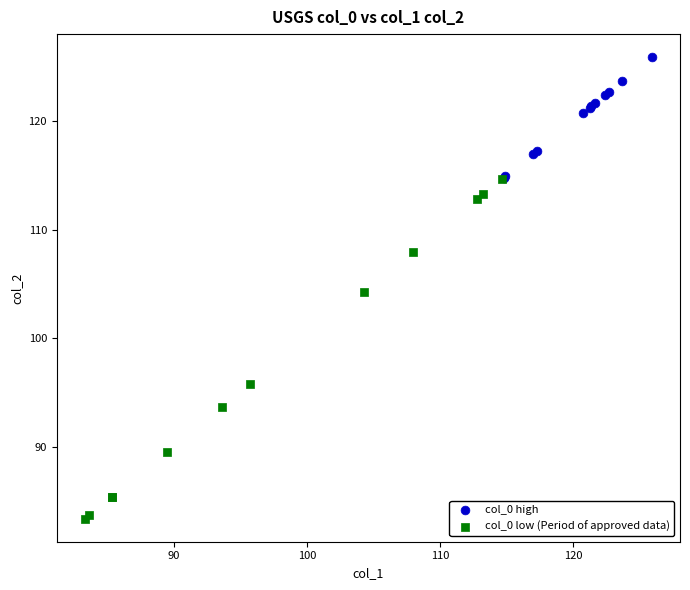

Which series has the widest spread of Y values?

col_0 low (Period of approved data)